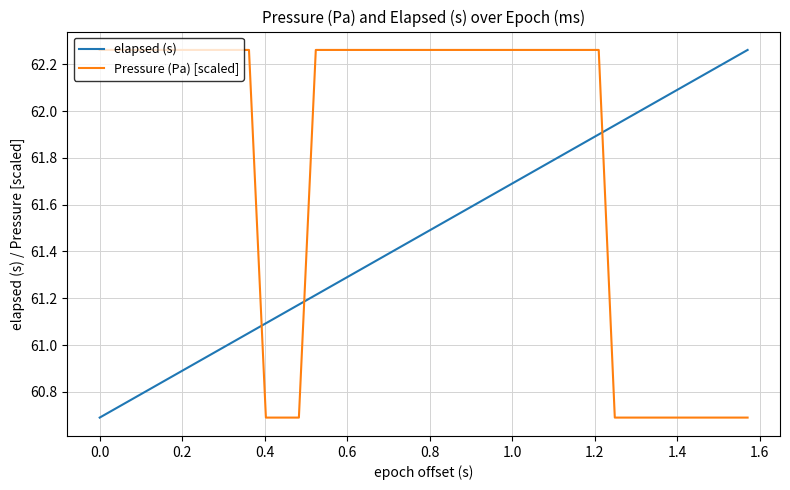

What is the sum of all Pressure (Pa) [scaled] values?

2471.6